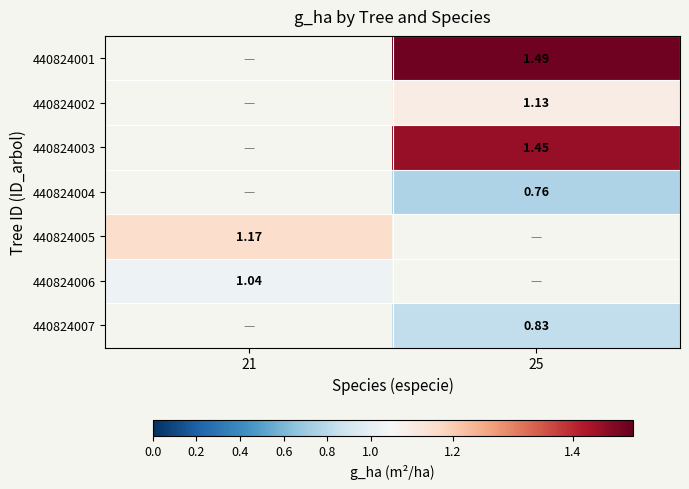

At which label does 440824001 first exceed 1?

25